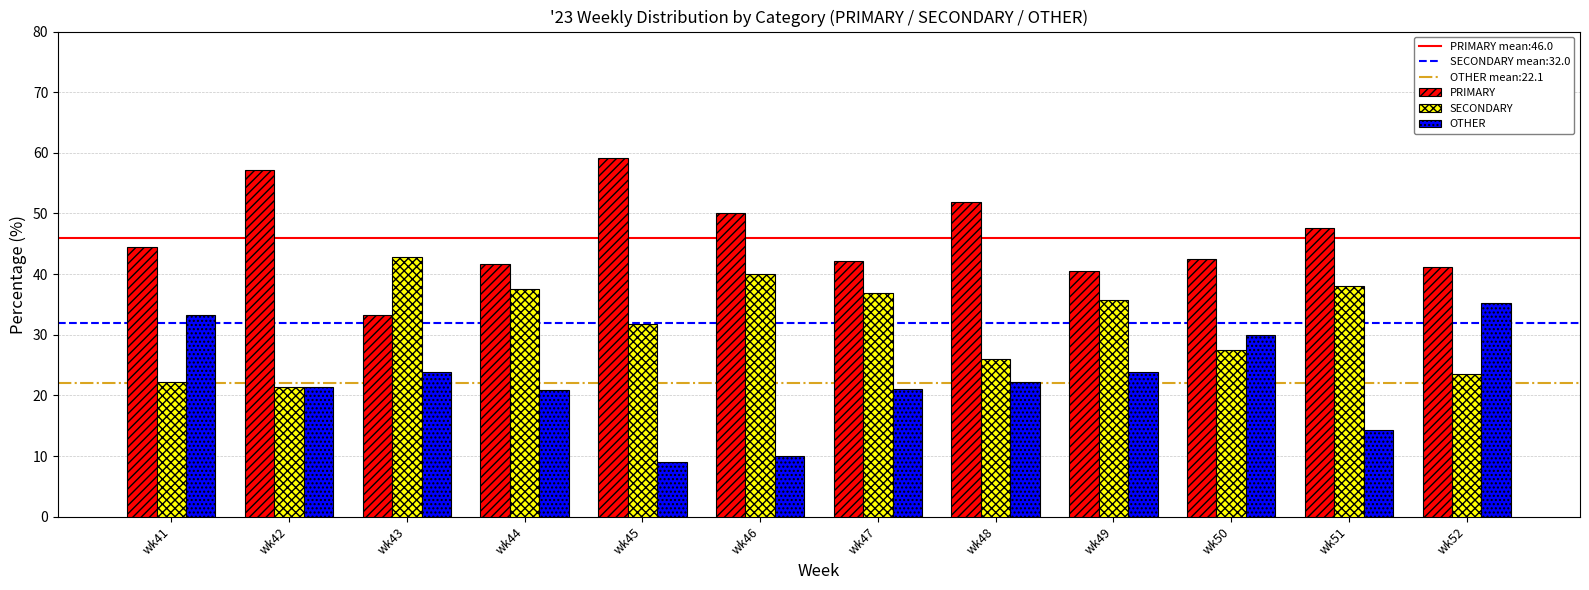

Which series has the largest total across all categories?

PRIMARY